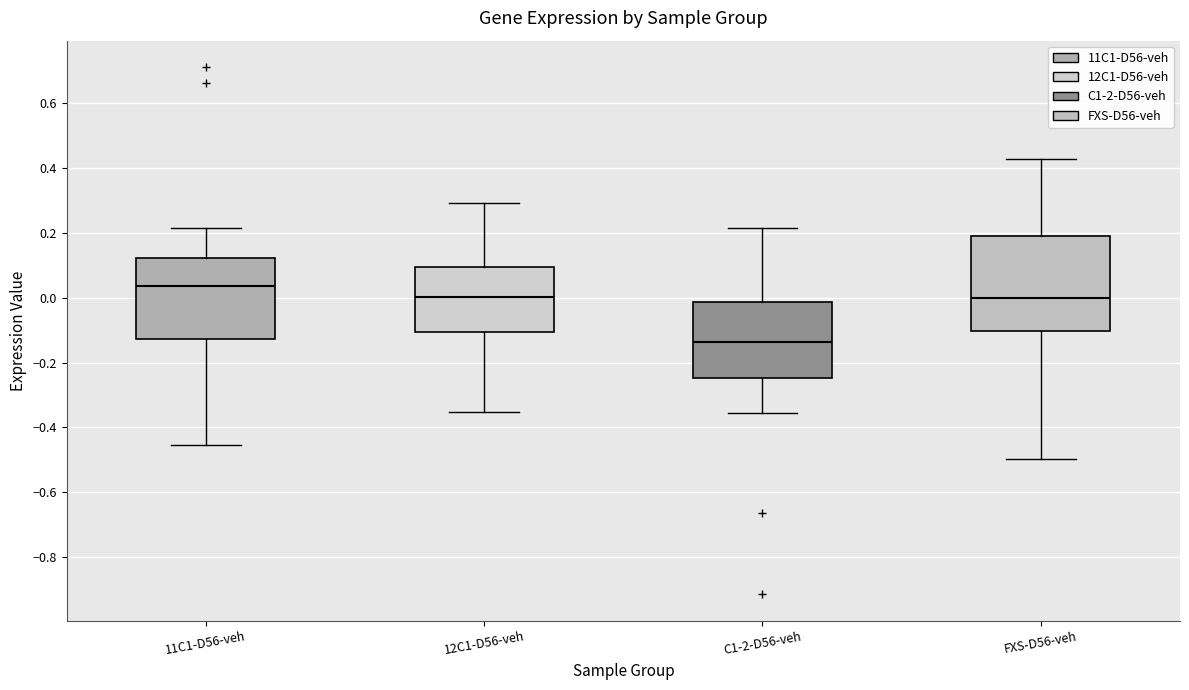

Reading left to right, read every box against the y-axis: the position of its median line, the range the box covers, and the ends of its whiskers. The values are not printed on the chart, so give them approximately, as read against the axis.

11C1-D56-veh: median 0.04, box -0.12 to 0.12, whiskers -0.46 to 0.22
12C1-D56-veh: median 0.00, box -0.10 to 0.10, whiskers -0.36 to 0.30
C1-2-D56-veh: median -0.14, box -0.24 to -0.02, whiskers -0.36 to 0.22
FXS-D56-veh: median 0.00, box -0.10 to 0.20, whiskers -0.50 to 0.42